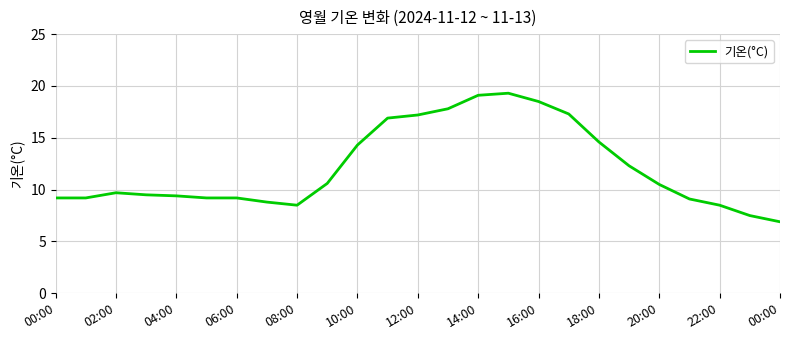

What is the smallest value displayed?

6.9